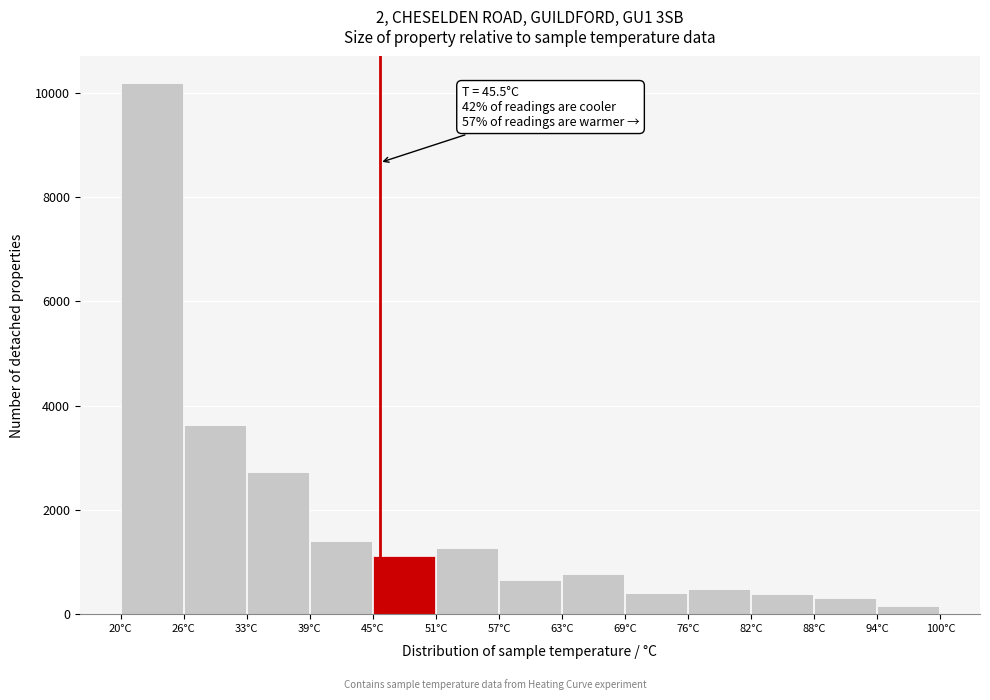

Which range on the x-axis has the tallest bar?

20 to 26